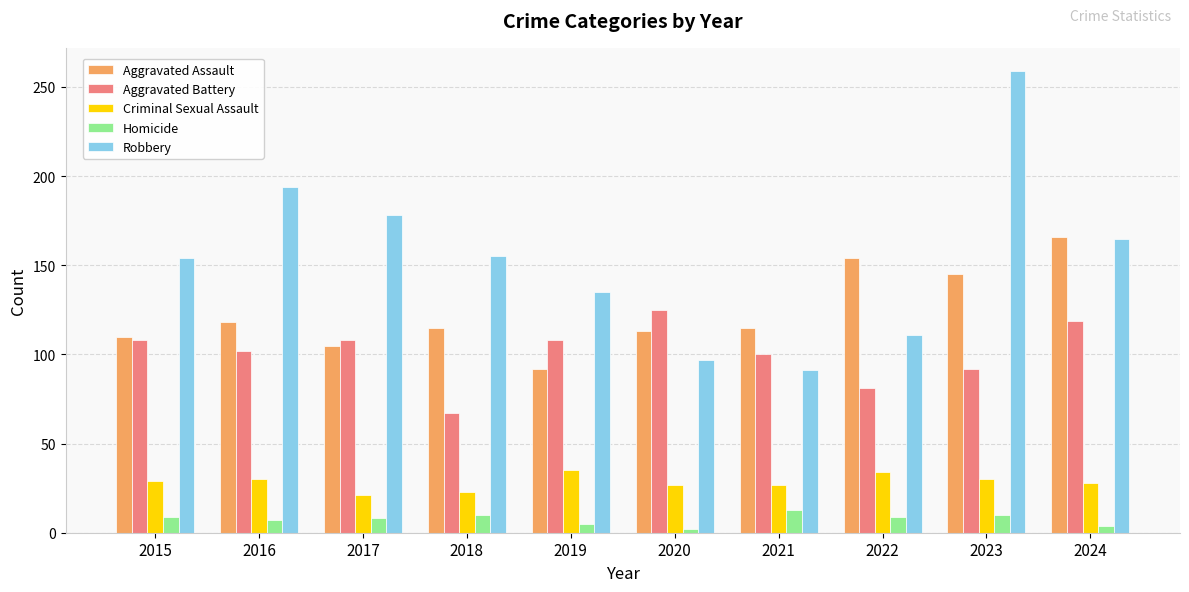

The Robbery series shows 135 at 2019. True or false?

True